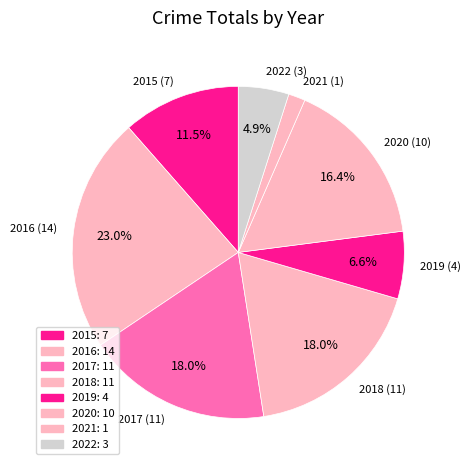

To the nearest percent, what is the combined percentage of 2021 and 2015?

13%